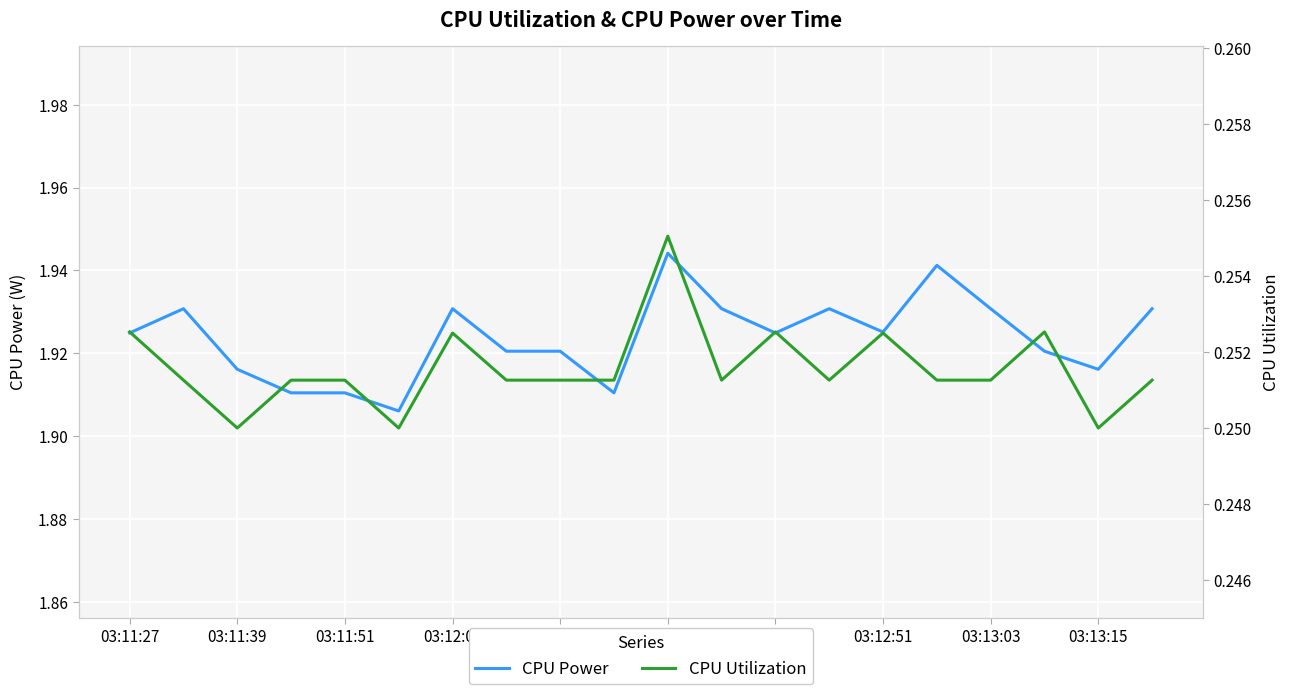

True or false: CPU Power and CPU Utilization intersect in this chart.

False